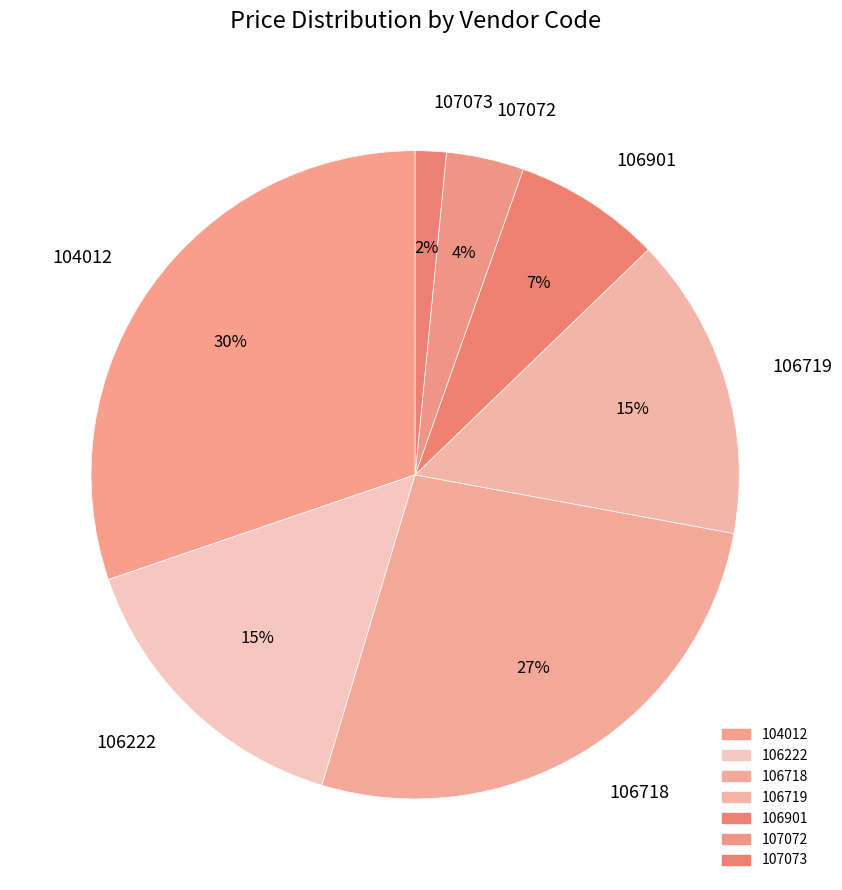

Combined, do 107073 and 106901 account for over 50%?

No